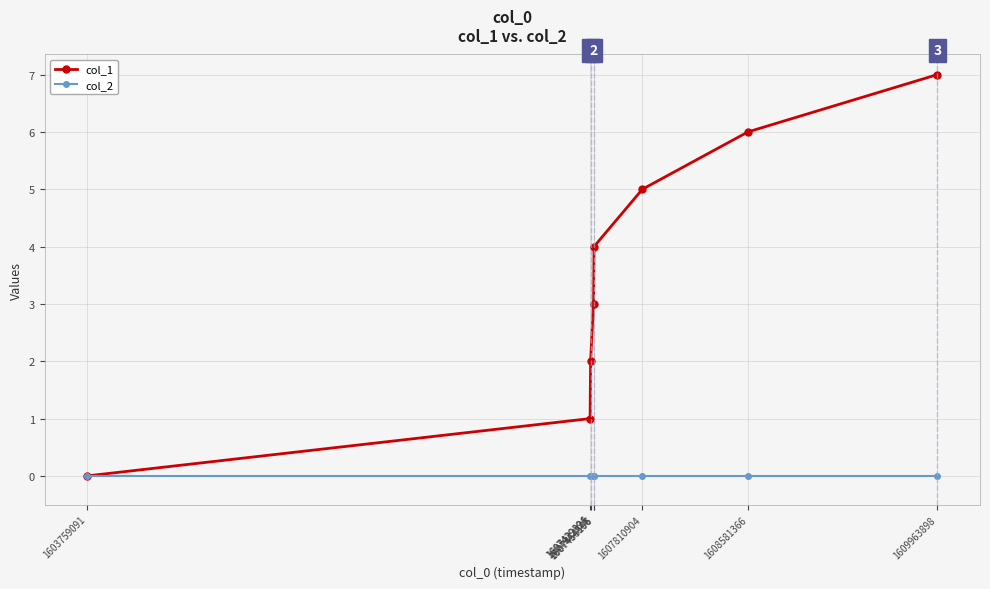

True or false: col_1 has more than 1 interior local peaks.

False